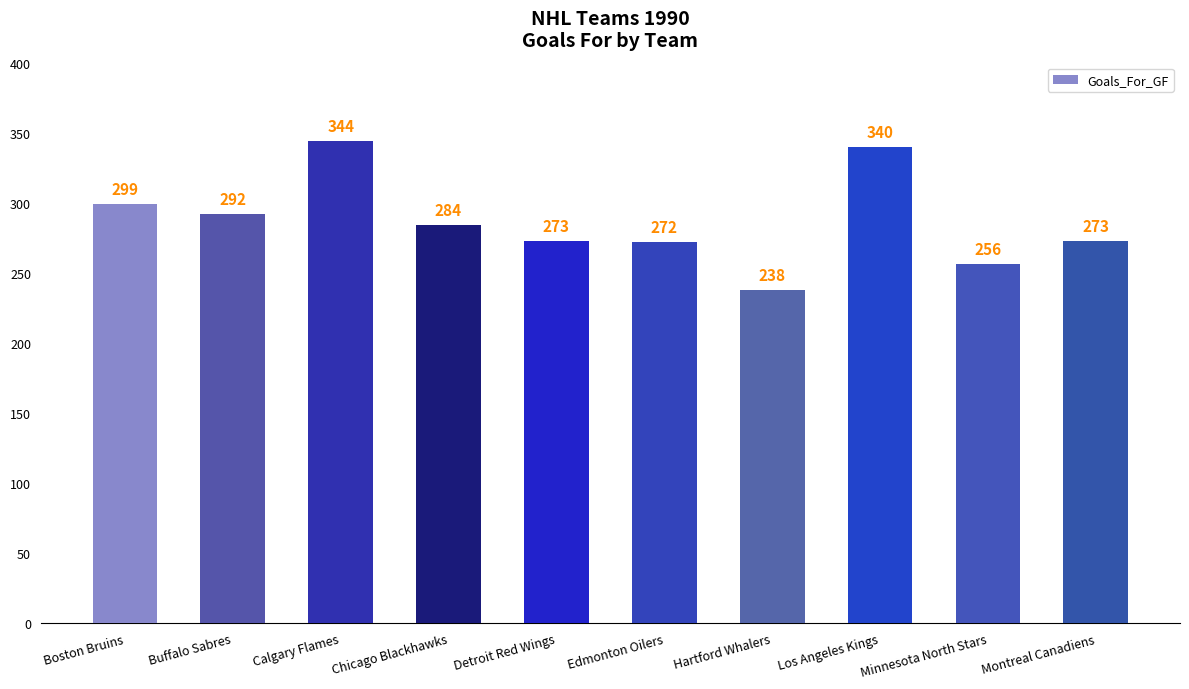

At which category does the chart reach its minimum across all series?

Hartford Whalers